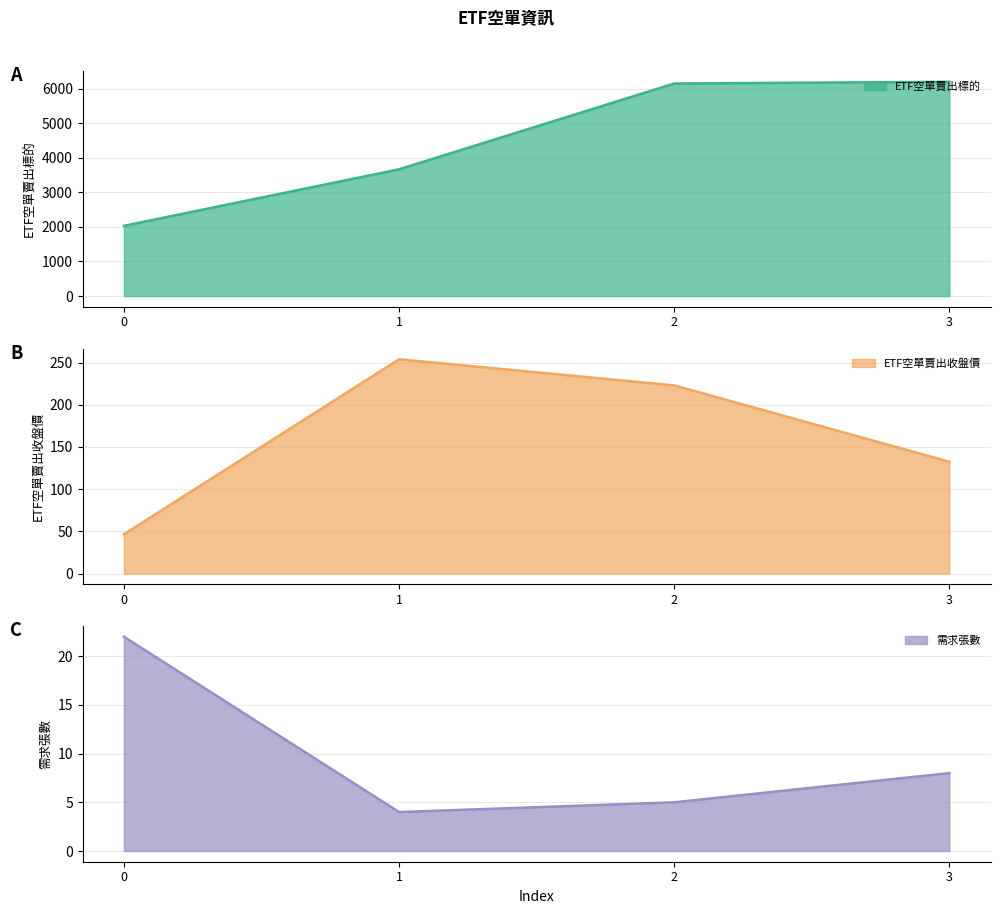

True or false: ETF空單賣出收盤價 has more than 2 points higher than both neighbors.

False